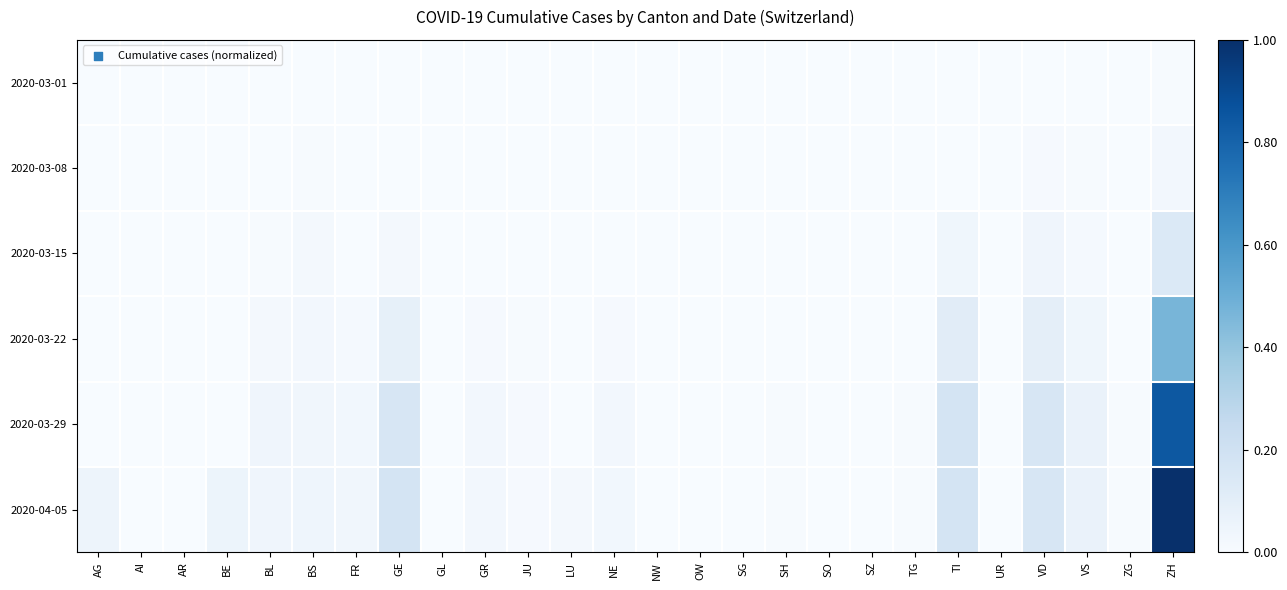

Which has a higher value, ZH or BE?

ZH